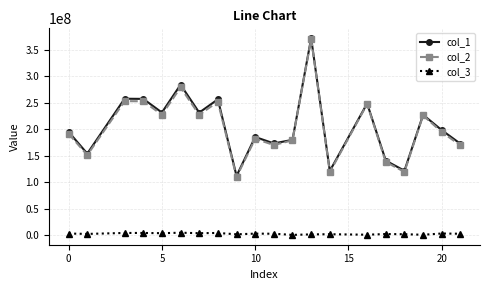

What is the value of the col_1 point at the 20th from the left?

172495261.6